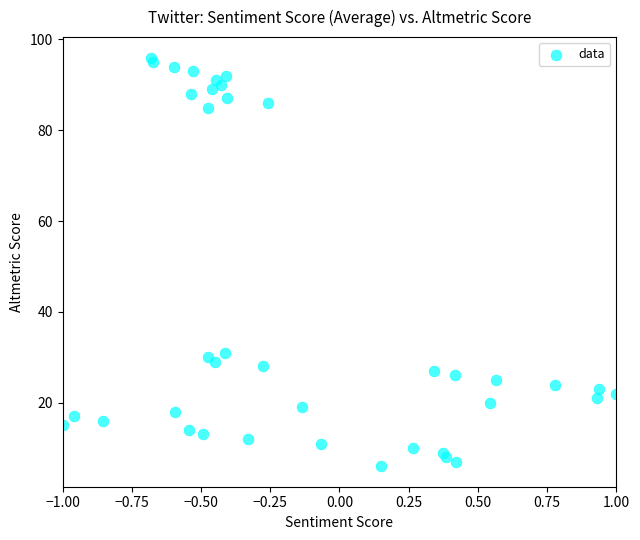

What Y value in the scatter plot is closest to 51?

31